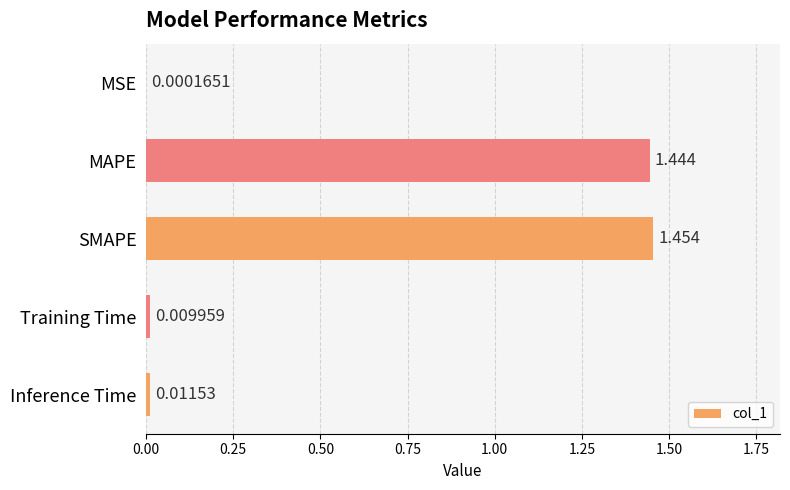

Are the bars horizontal?

Yes